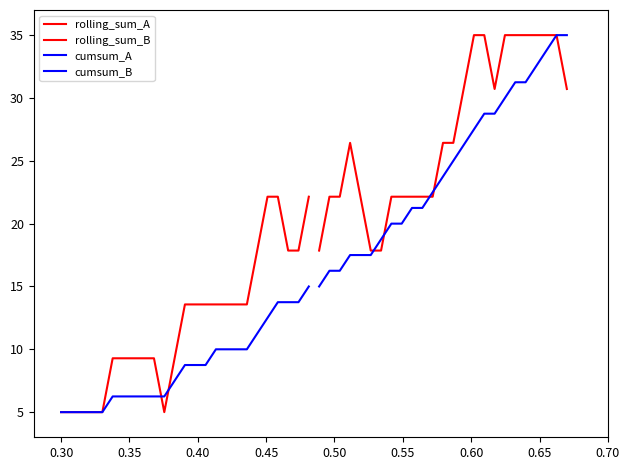

What are all the series names shown in the legend?

rolling_sum_A, rolling_sum_B, cumsum_A, cumsum_B